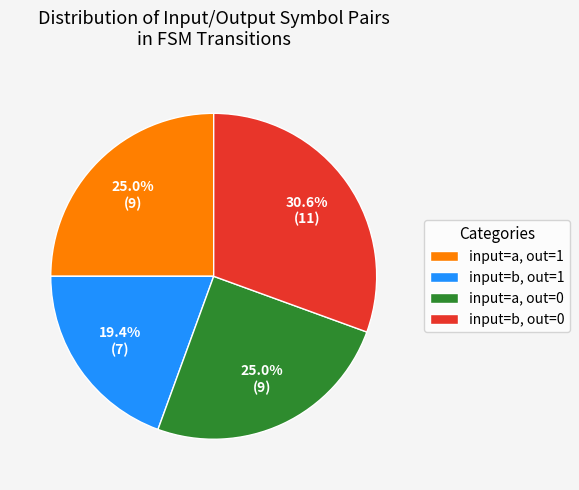

Do input=a, out=0 and input=b, out=0 together represent more than half of the pie?

Yes